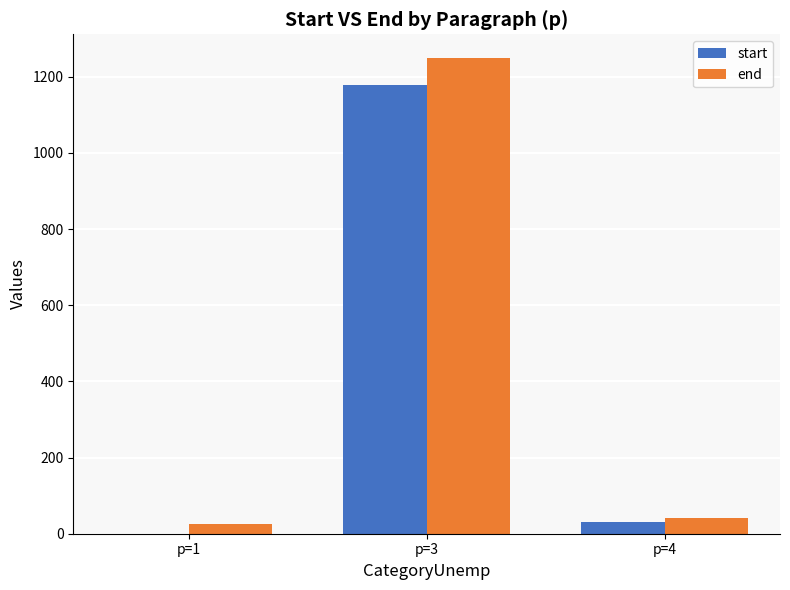

Between p=1 and p=3, which series saw the biggest shift?

end